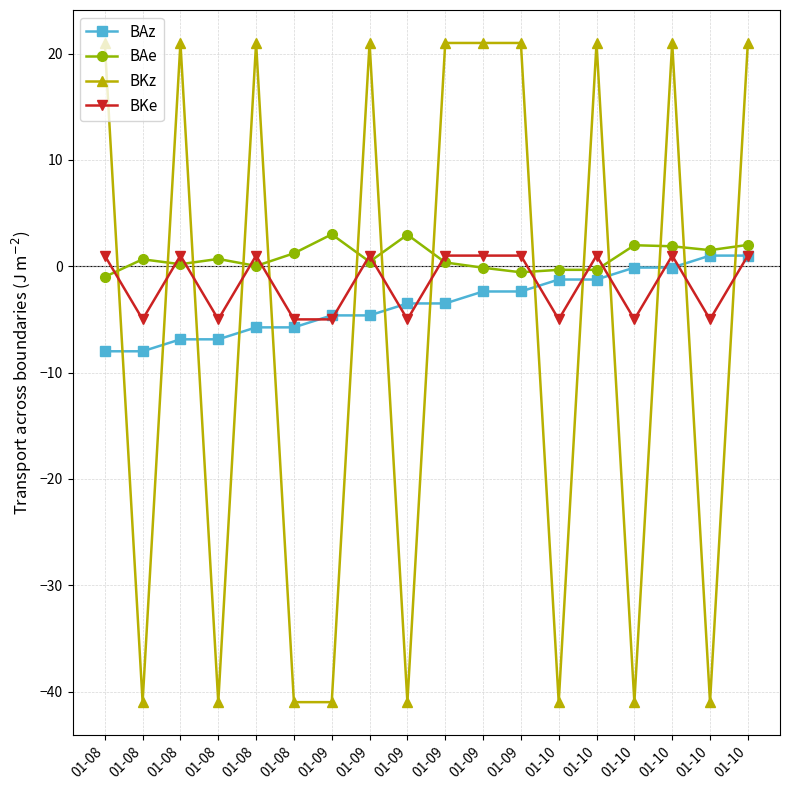

How many values in BKe are below zero?

8